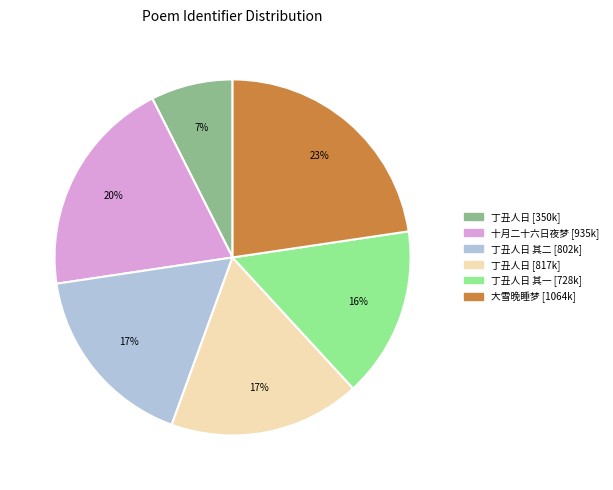

To the nearest percent, what is the average slice percentage?

17%